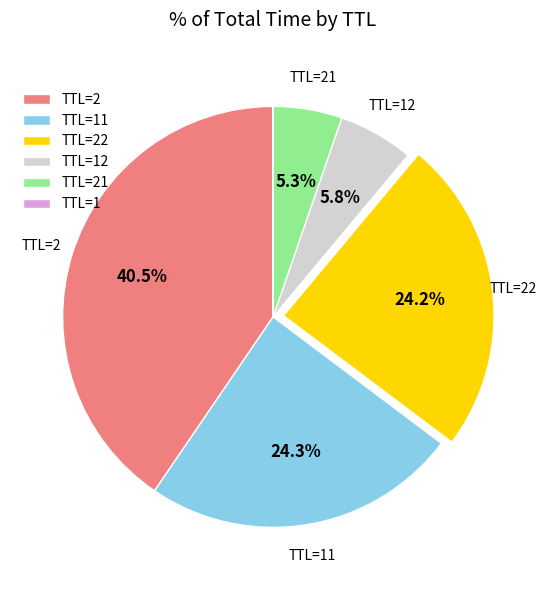

How much of the chart is everything except TTL=2?

59.5%